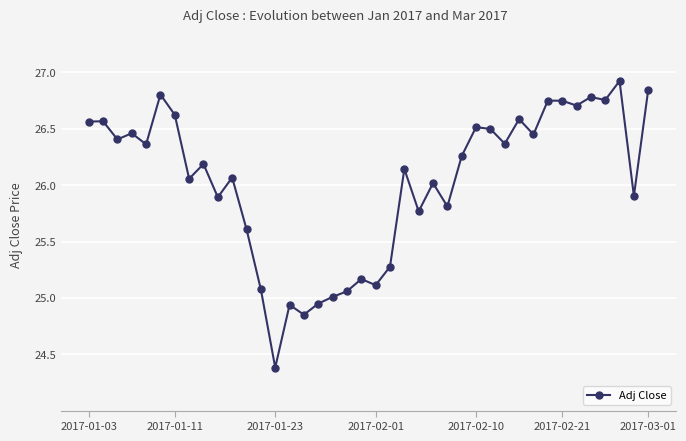

How many values exceed 26?

25